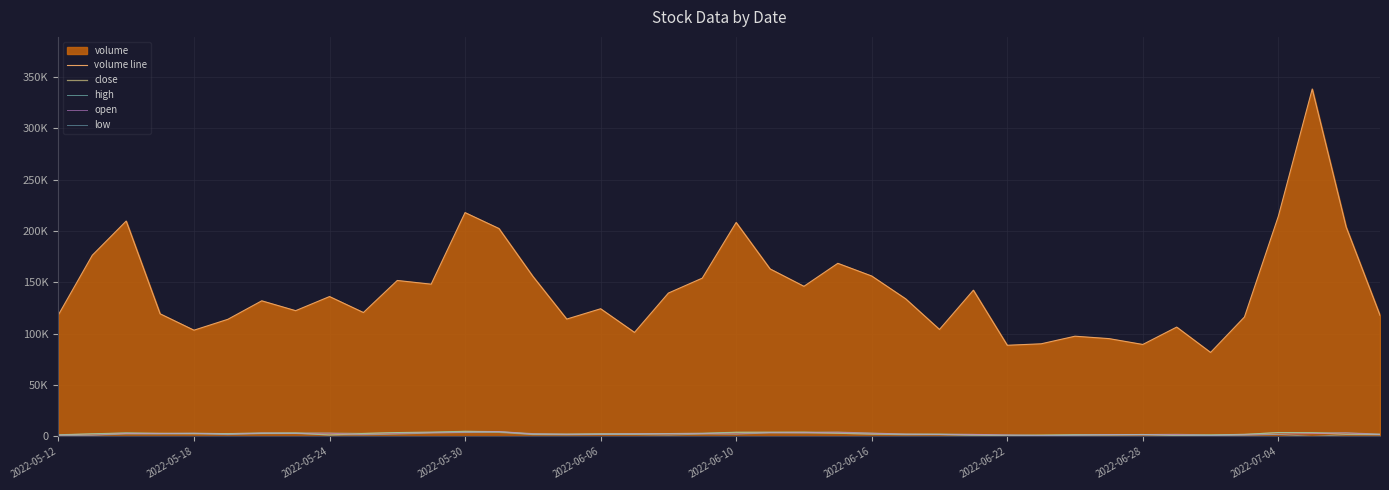

What is the sum of the high values at 2022-07-04 and 34?

4639.7